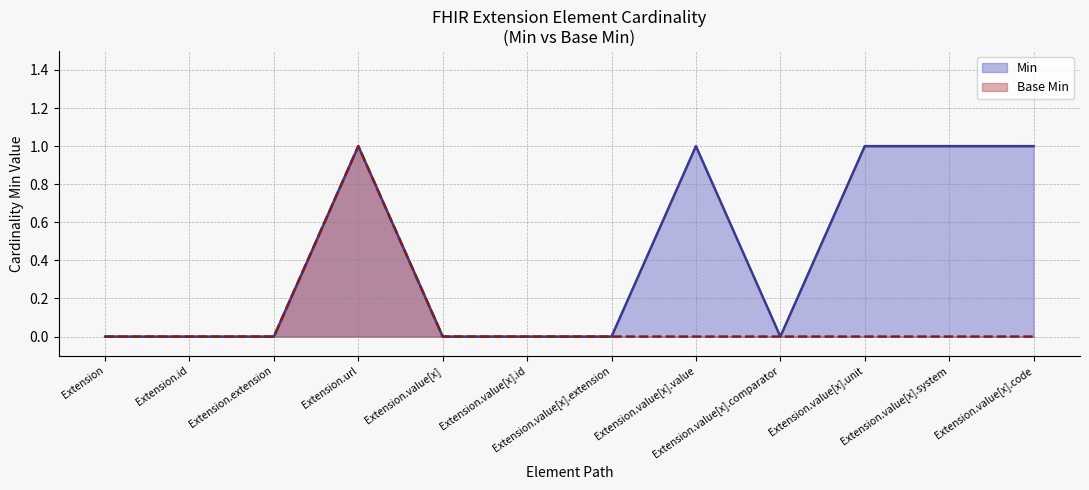

Which category has the lowest value across all series?

Extension